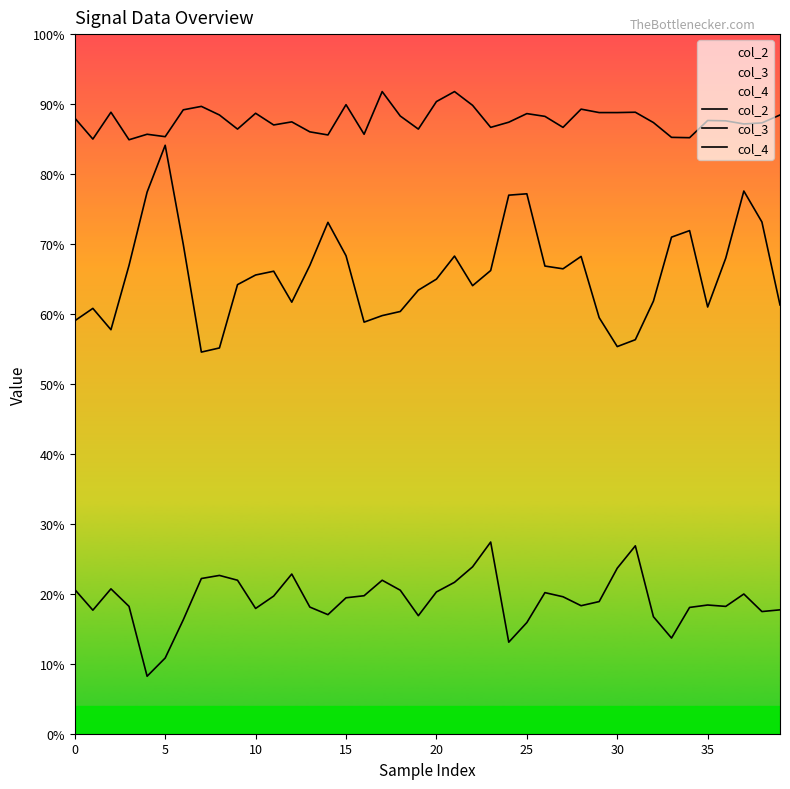

True or false: col_2 has more than 2 interior local peaks.

True